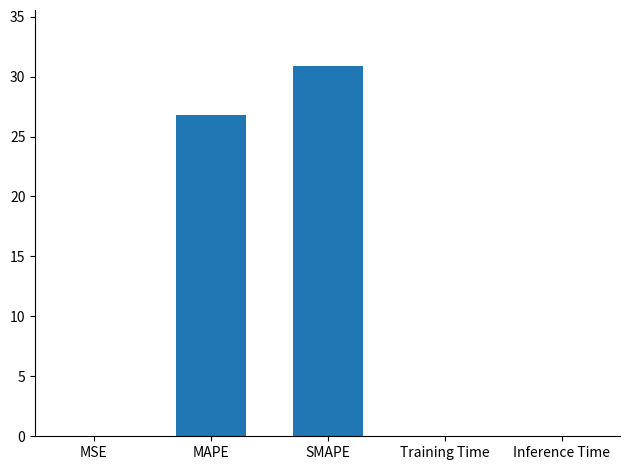

What is the greatest value displayed?

30.9